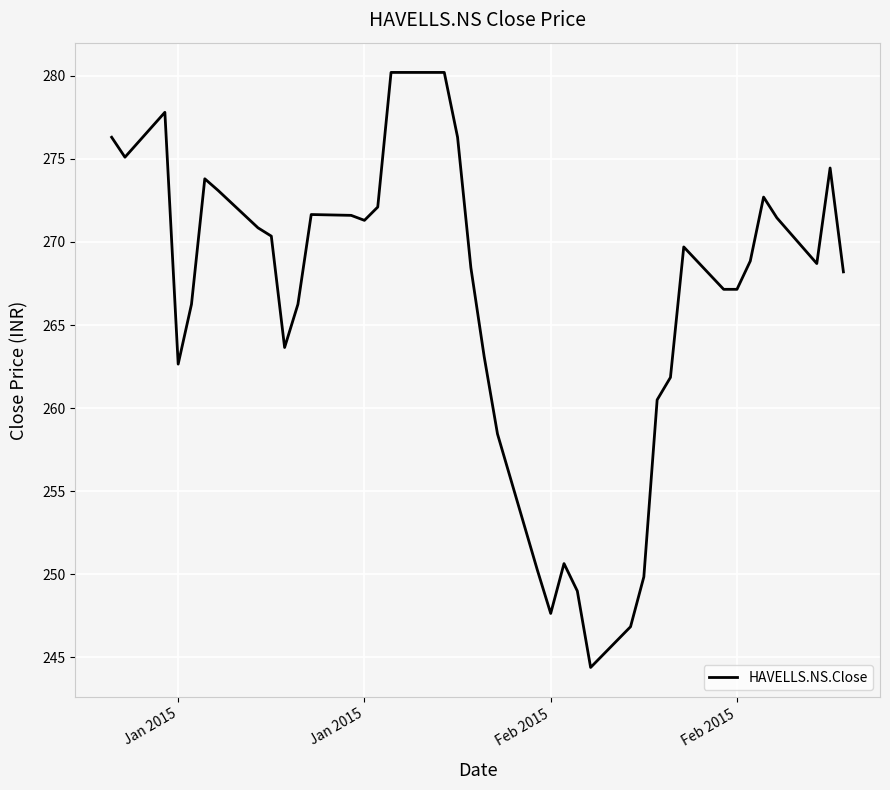

What is the minimum value shown in the chart?

244.4